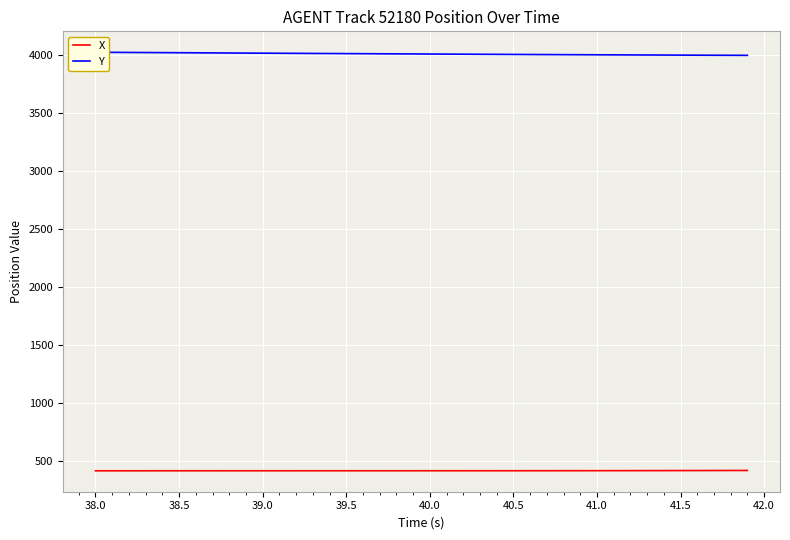

What is the average value of the Y series?

4010.1